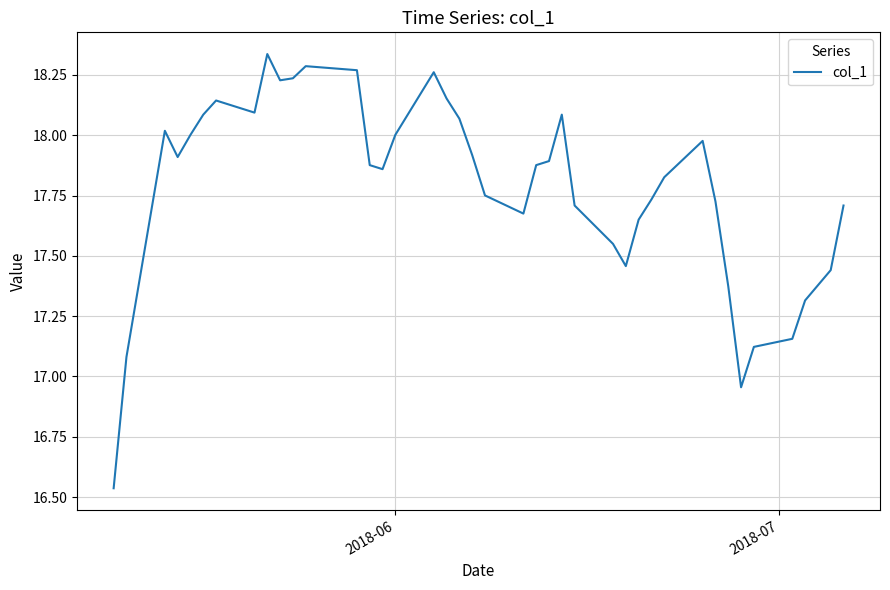

What is the difference between the maximum and minimum values?

1.8